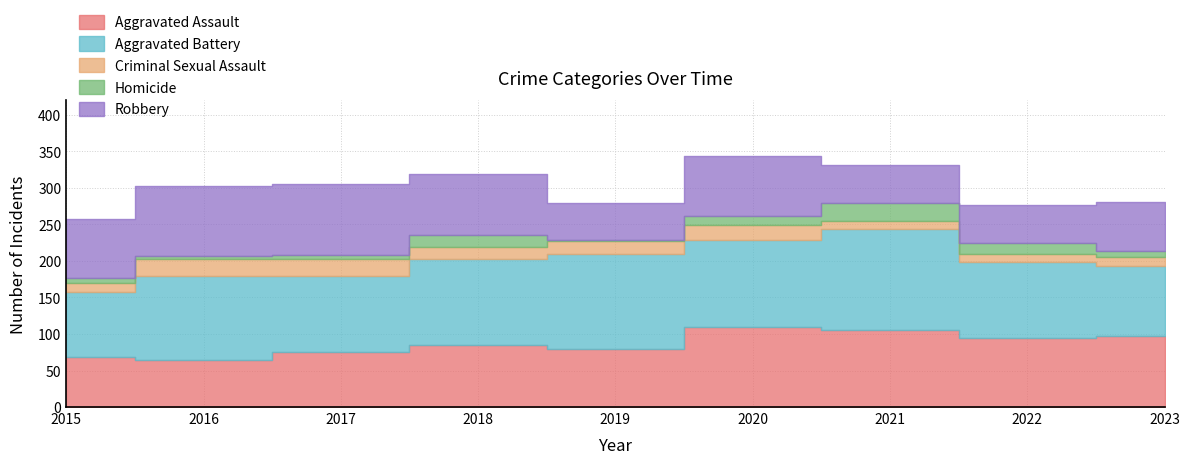

How many lines are shown in the chart?

5